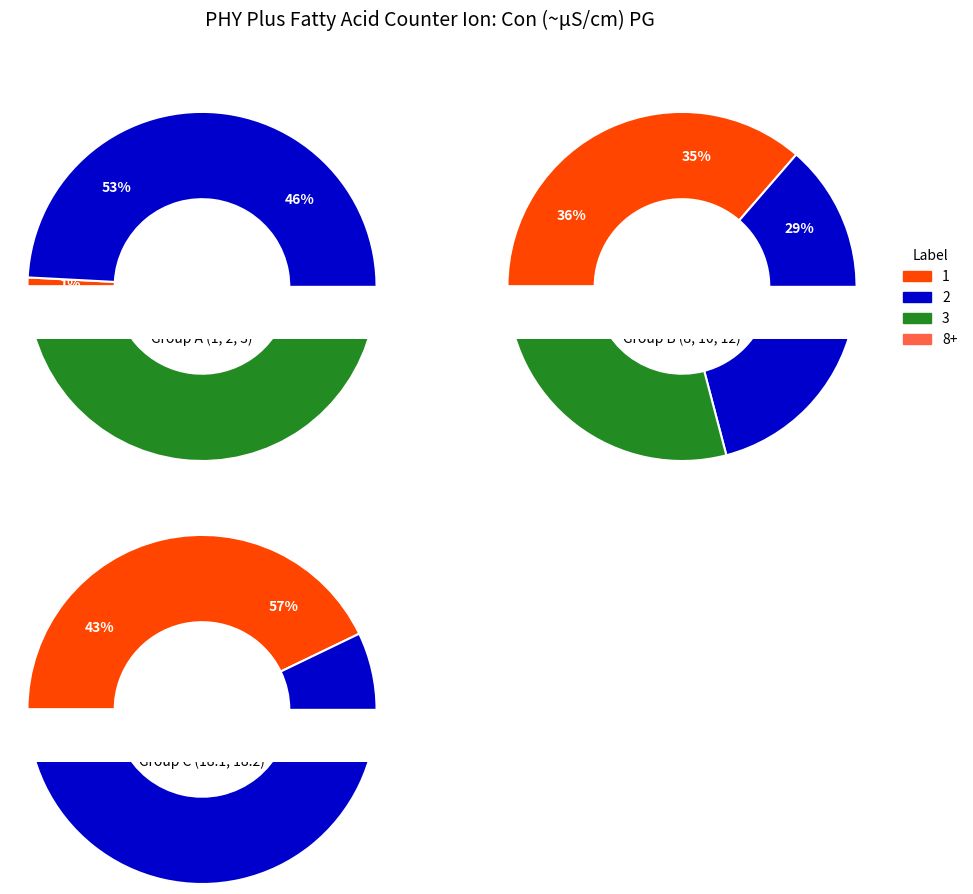

Which category has the smallest portion of the pie?

1